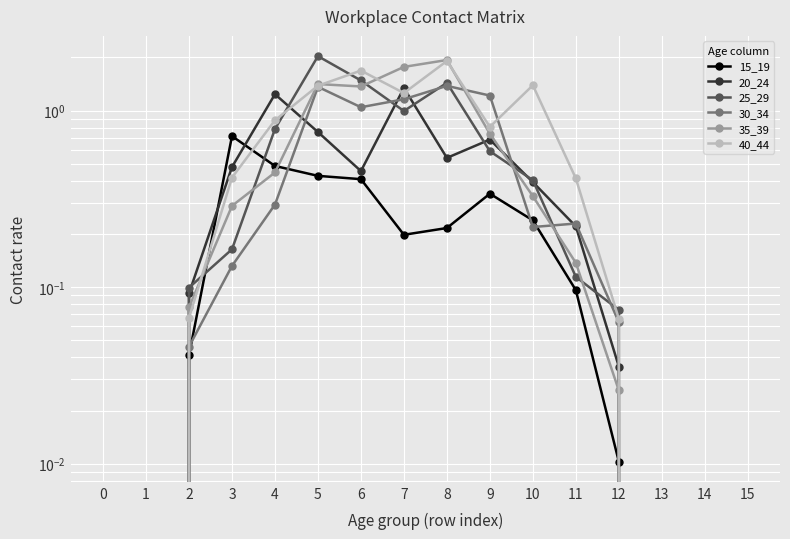

What are all the series names shown in the legend?

15_19, 20_24, 25_29, 30_34, 35_39, 40_44